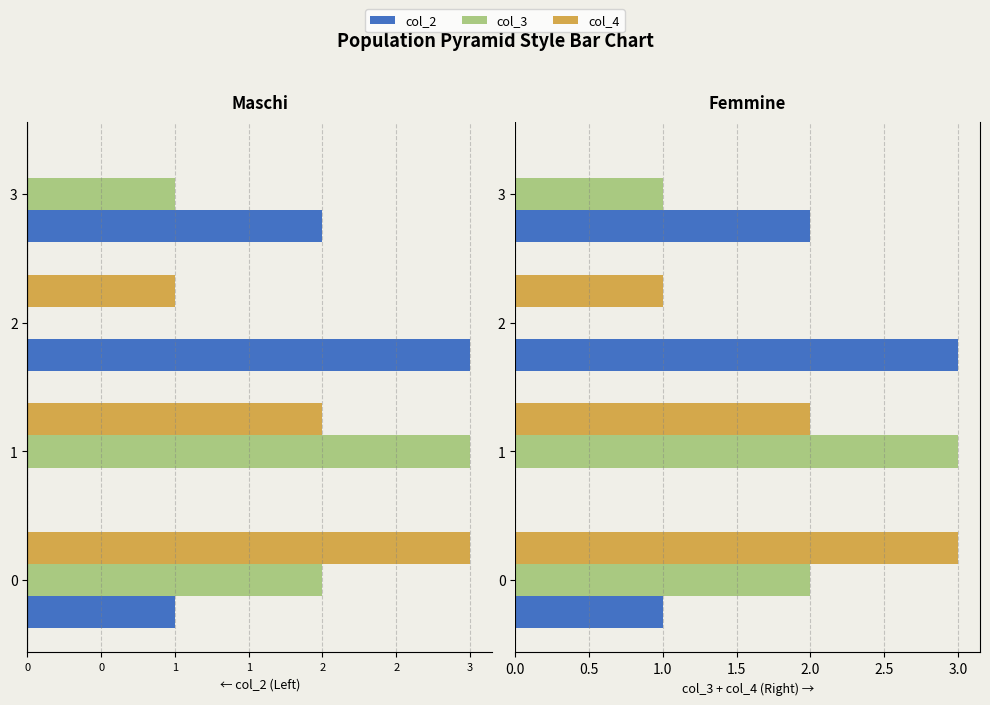

How many data points in col_3 are less than 2?

2